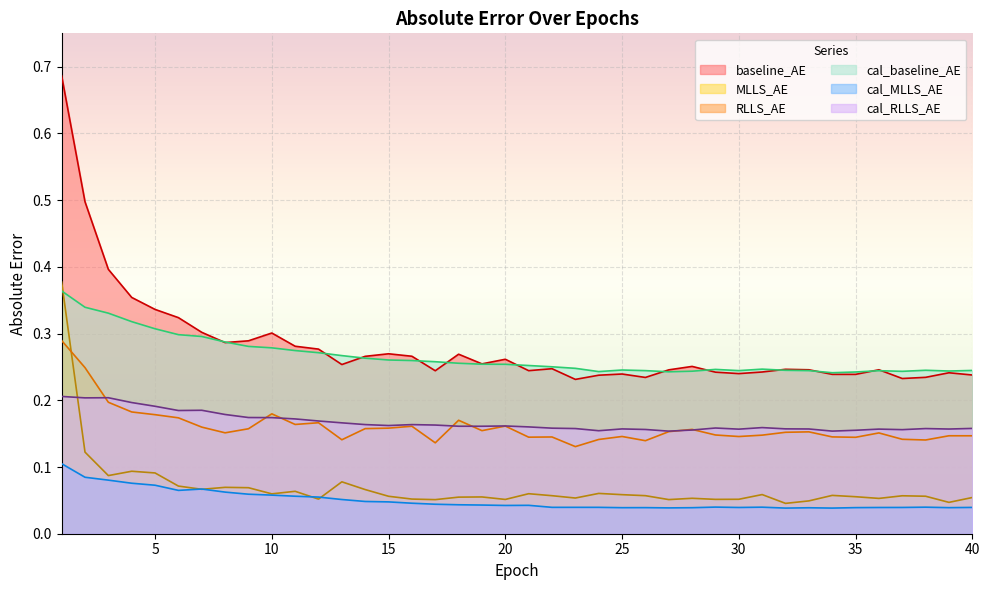

What is the difference between the highest and lowest values at 16?

0.2